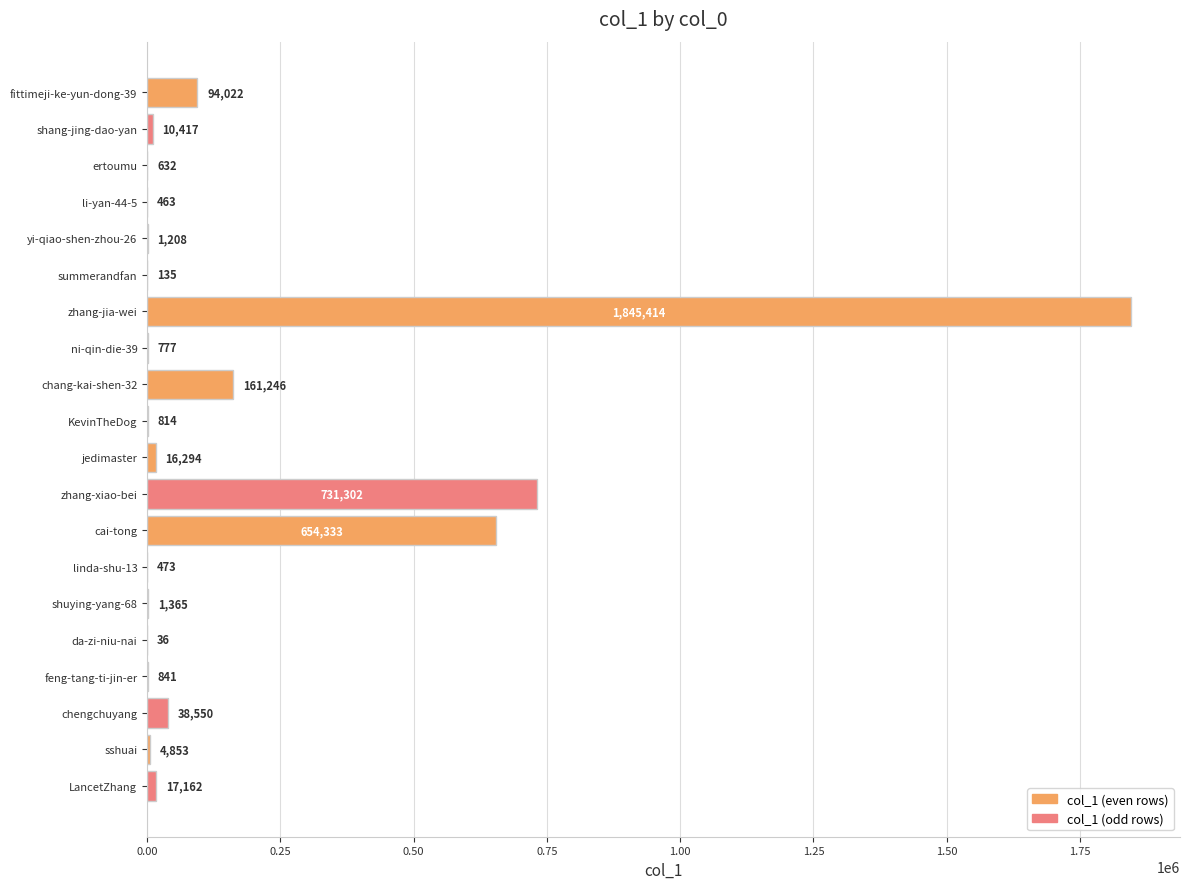

Count the number of categories in the chart.

20